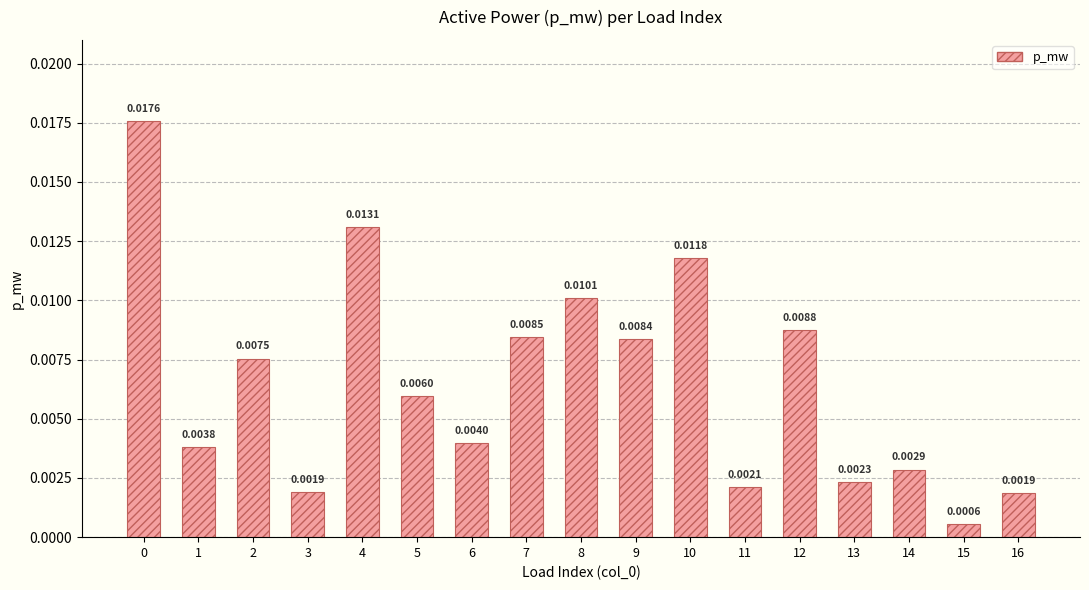

How many categories are shown in the chart?

17